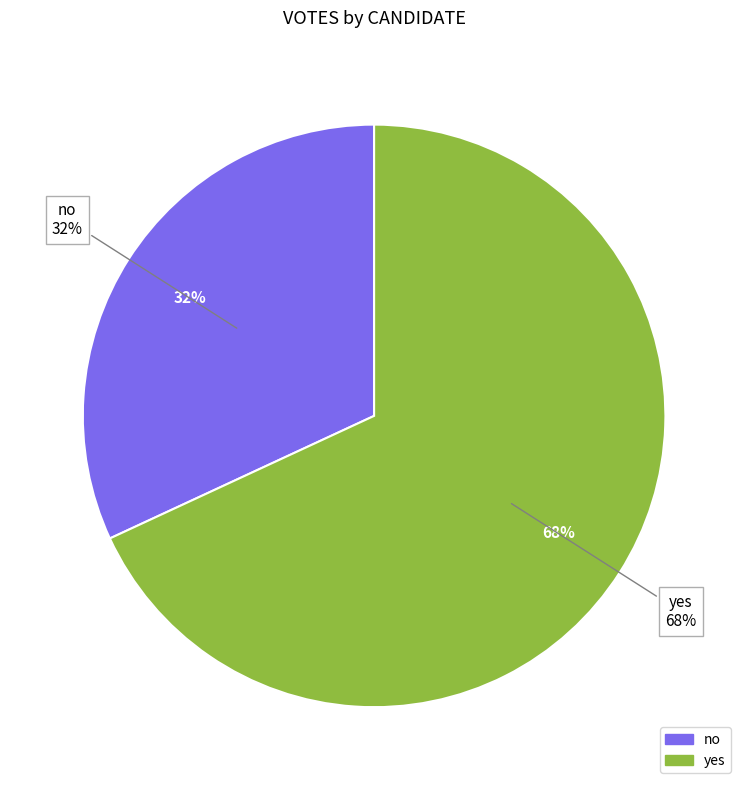

Which slice is the largest?

yes